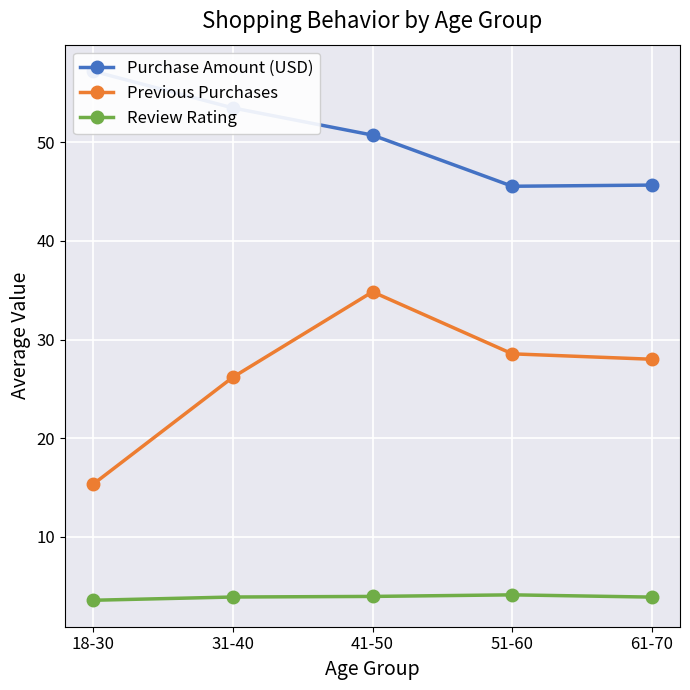

Where does the Previous Purchases series first go above 28?

41-50